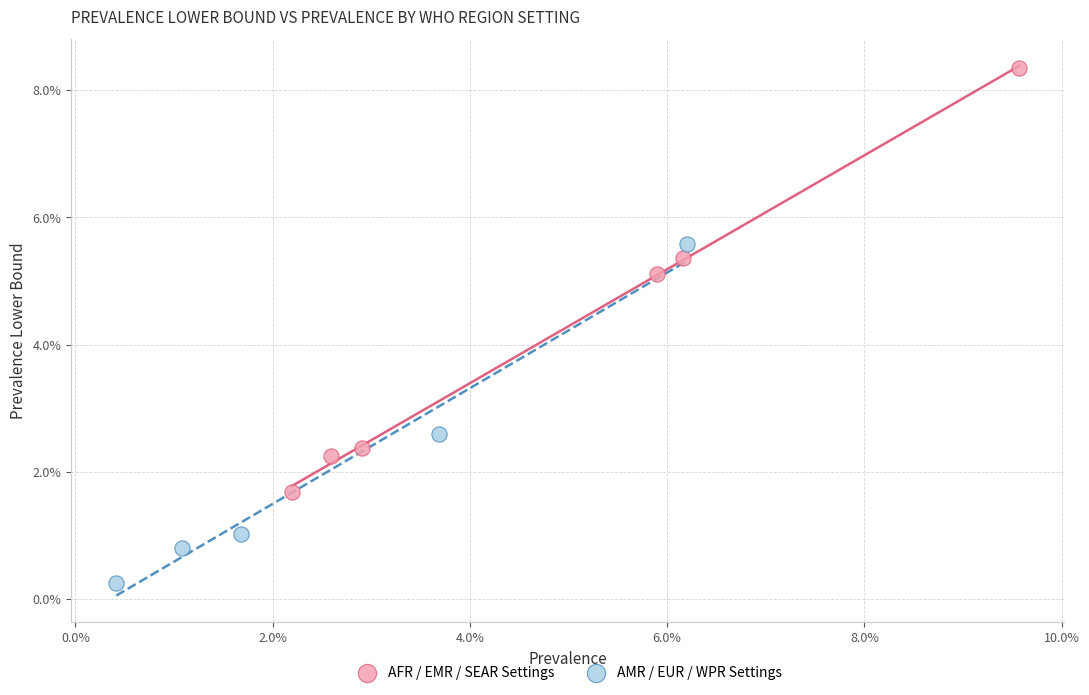

Which series reaches the maximum Y coordinate?

AFR / EMR / SEAR Settings